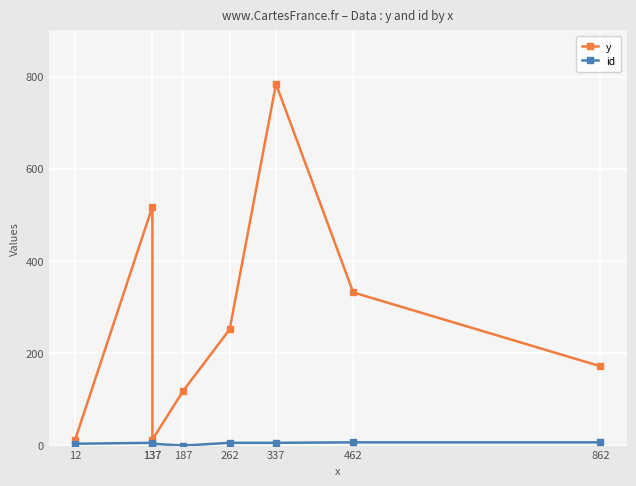

True or false: y and id intersect in this chart.

False